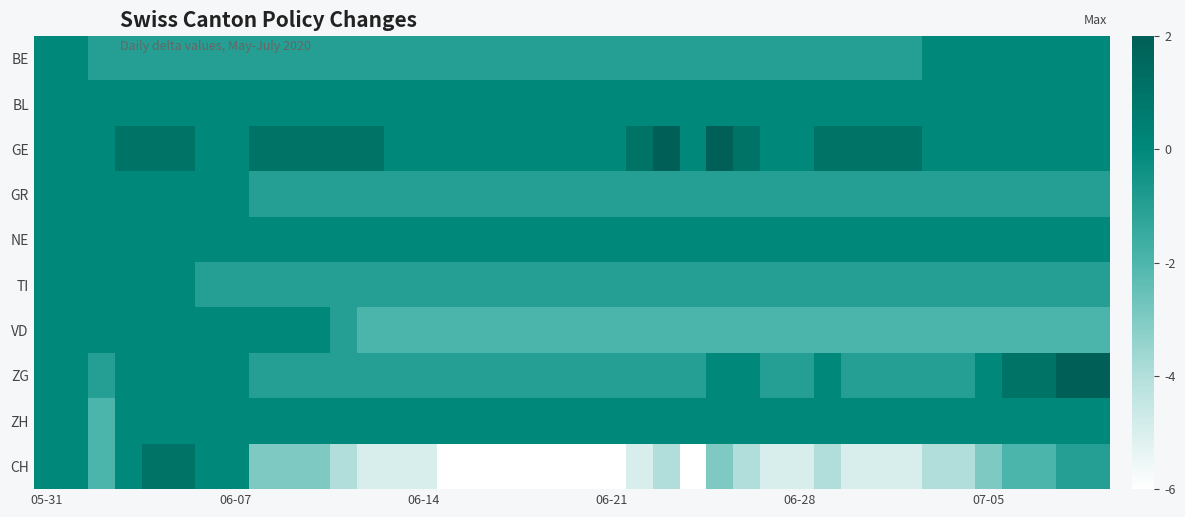

Which series has the largest range (max minus min)?

CH